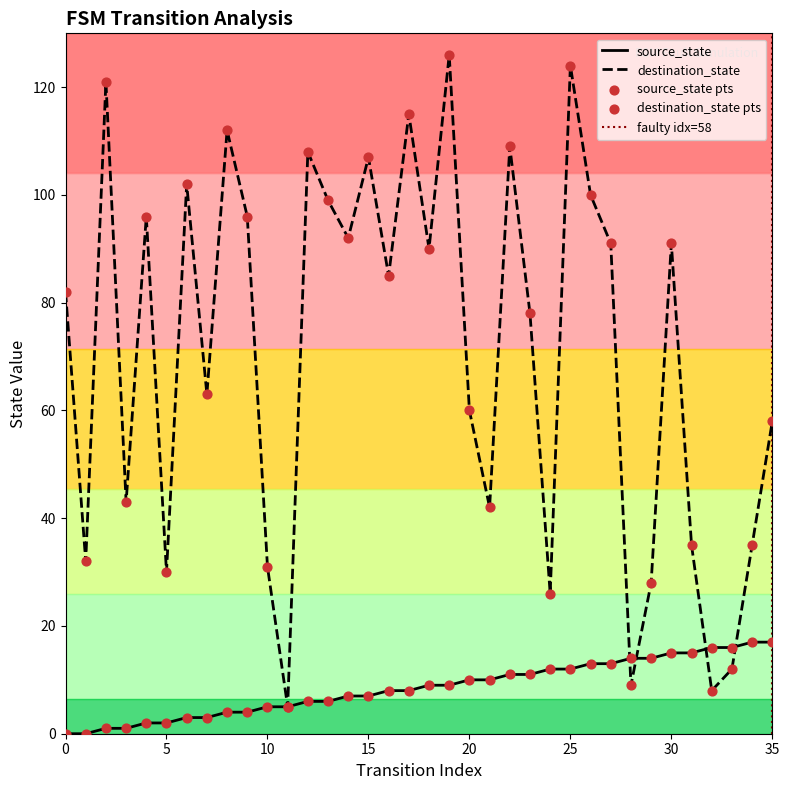

At how many categories does at least one series exceed 114?

4